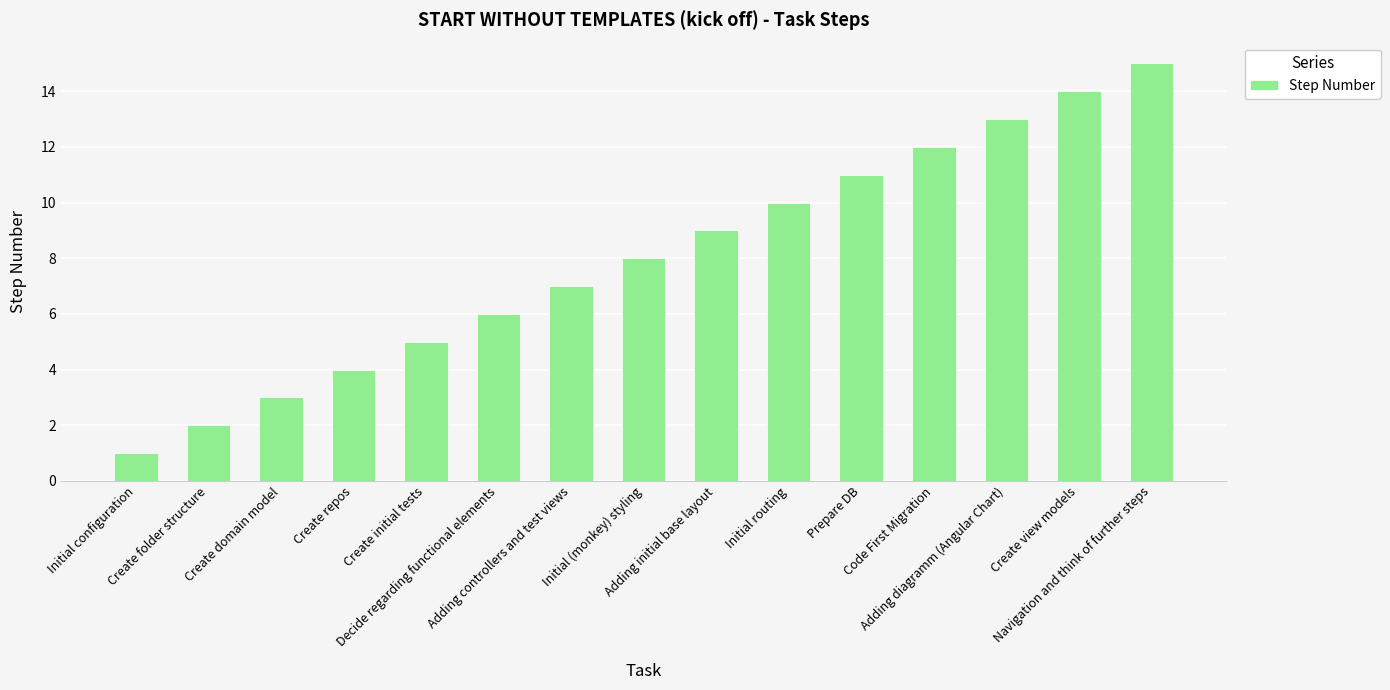

Between Prepare DB and Initial configuration, which is larger?

Prepare DB